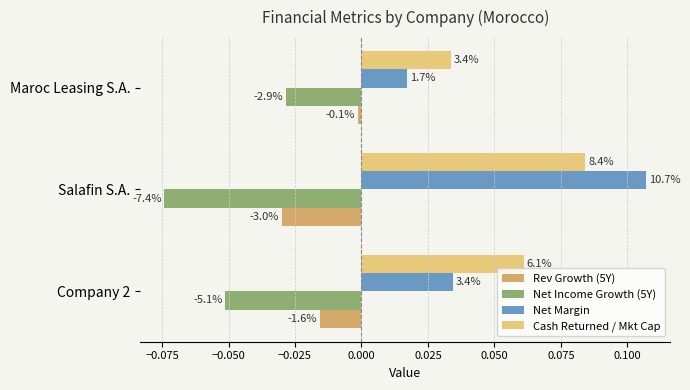

Count the Net Margin values in the range 0 to 1.

3